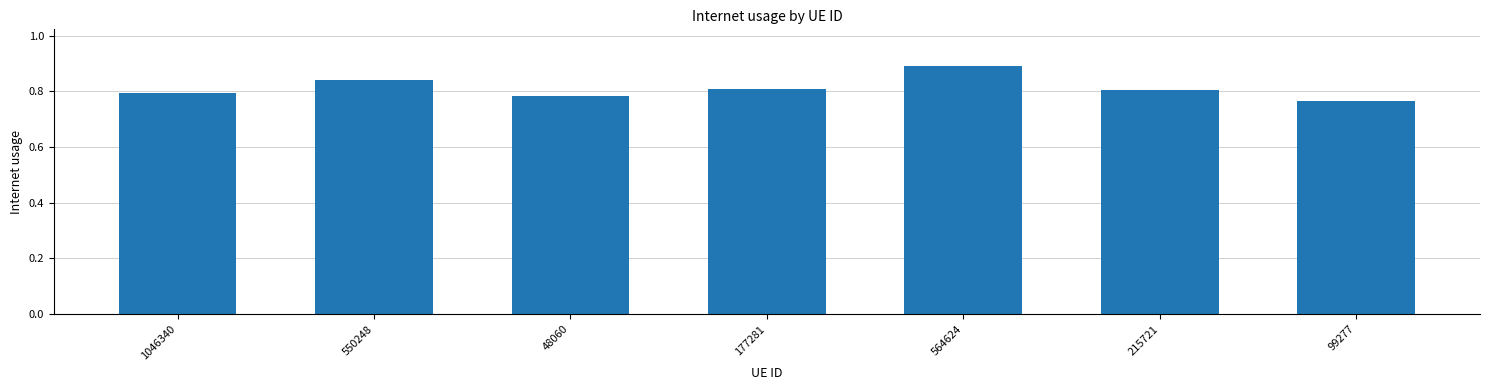

Between 215721 and 564624, which is larger?

564624